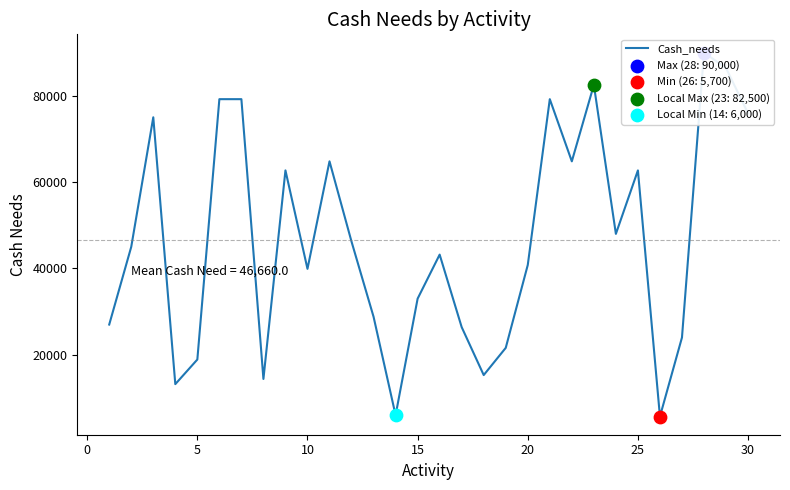

What is the change in value from 0 to 29?

+30900